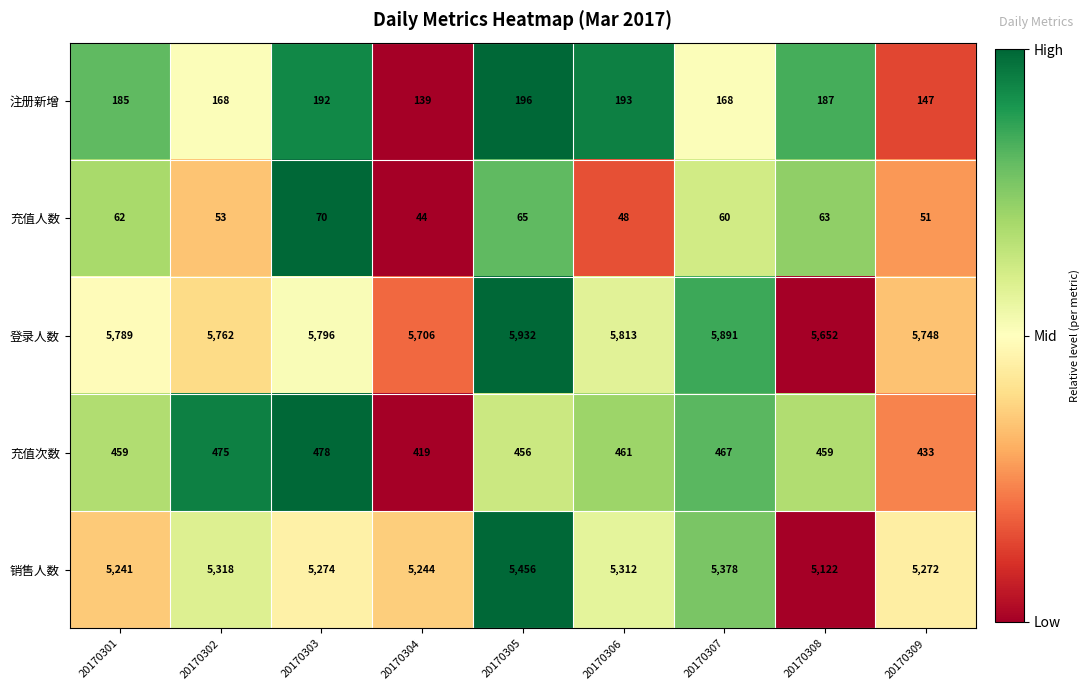

Which series has the largest total across all categories?

登录人数